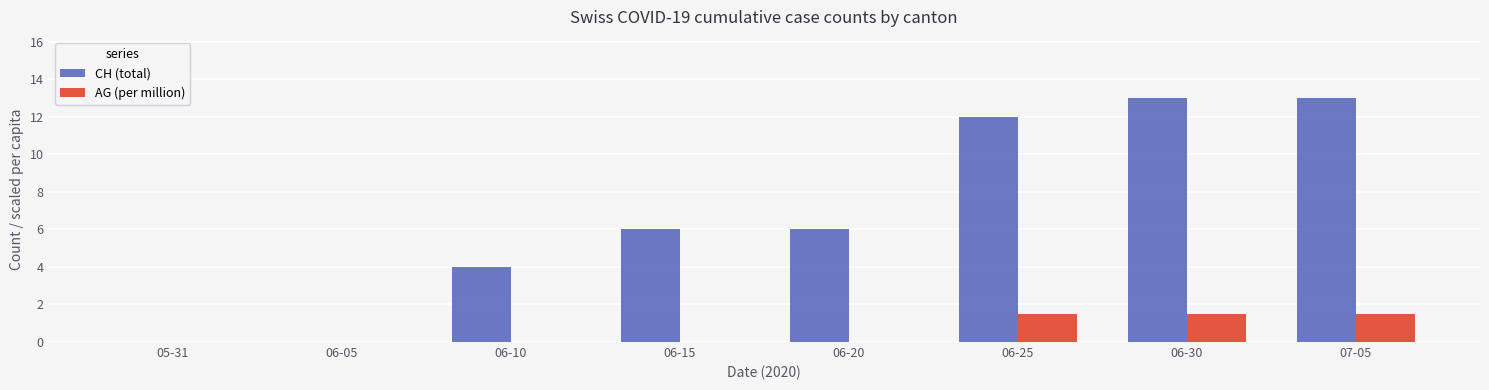

Are the bars grouped side by side (vs. stacked)?

Yes